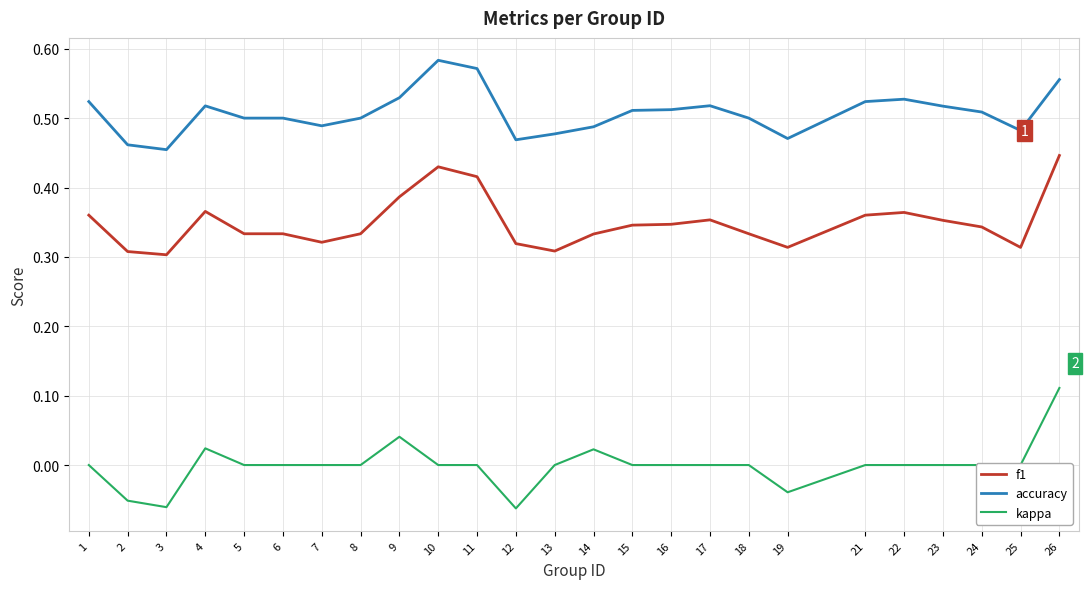

Between 7 and 11, which series saw the biggest shift?

f1